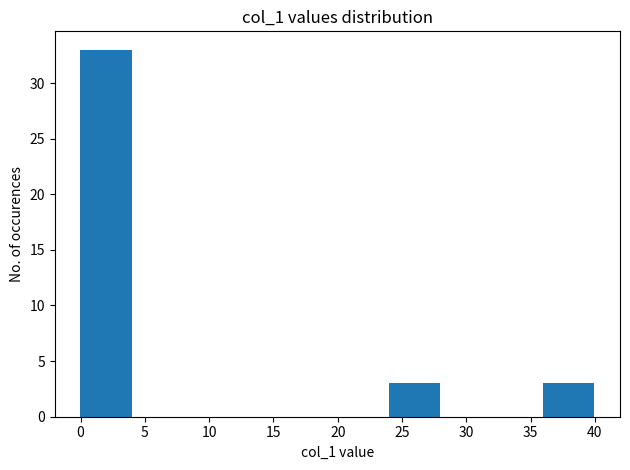

Over which range of the x-axis is the bar tallest?

0 to 4